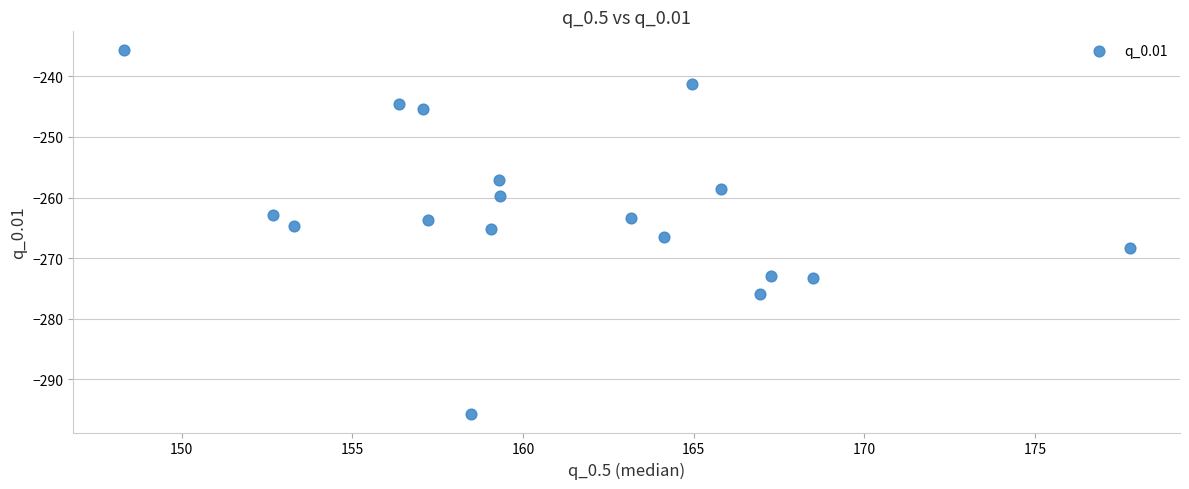

What is the range of X values (max minus min)?

29.5